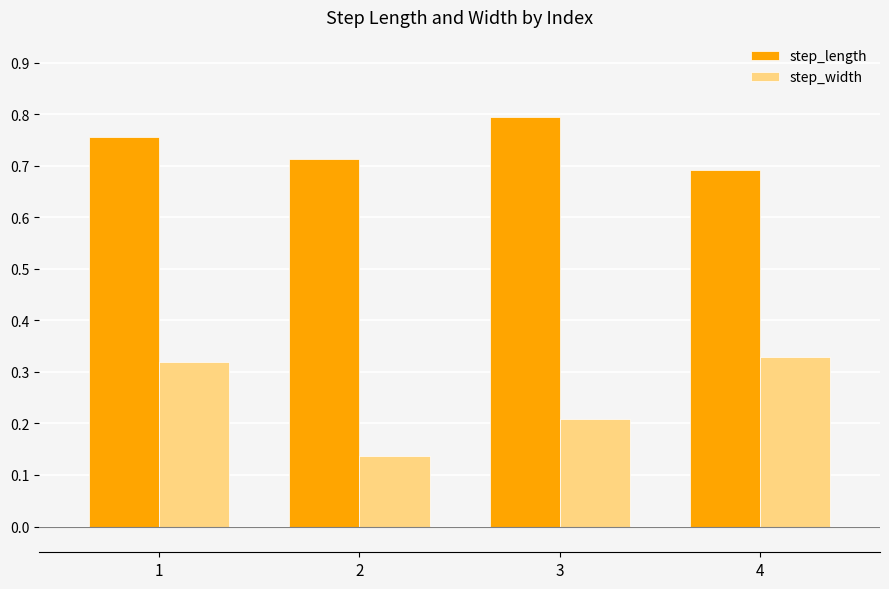

Which series has the largest total across all categories?

step_length